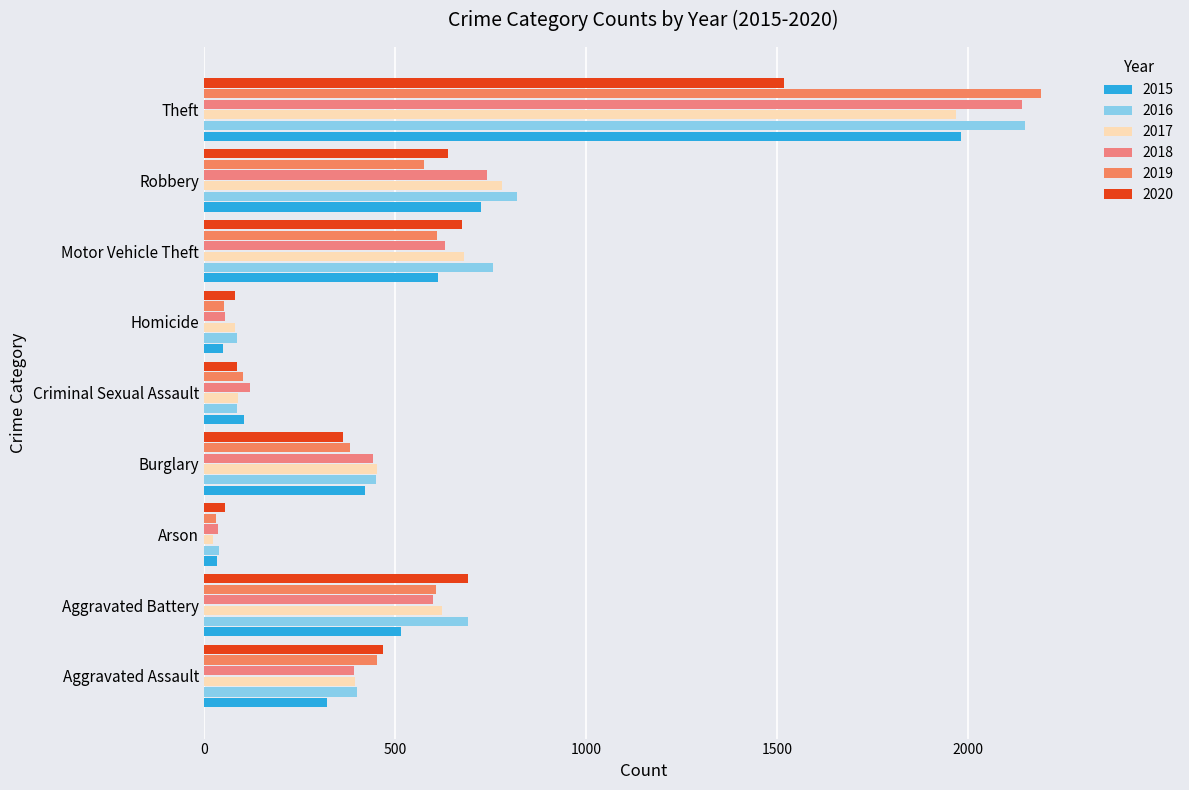

What is the difference between the second highest and minimum values in the 2015 series?

691